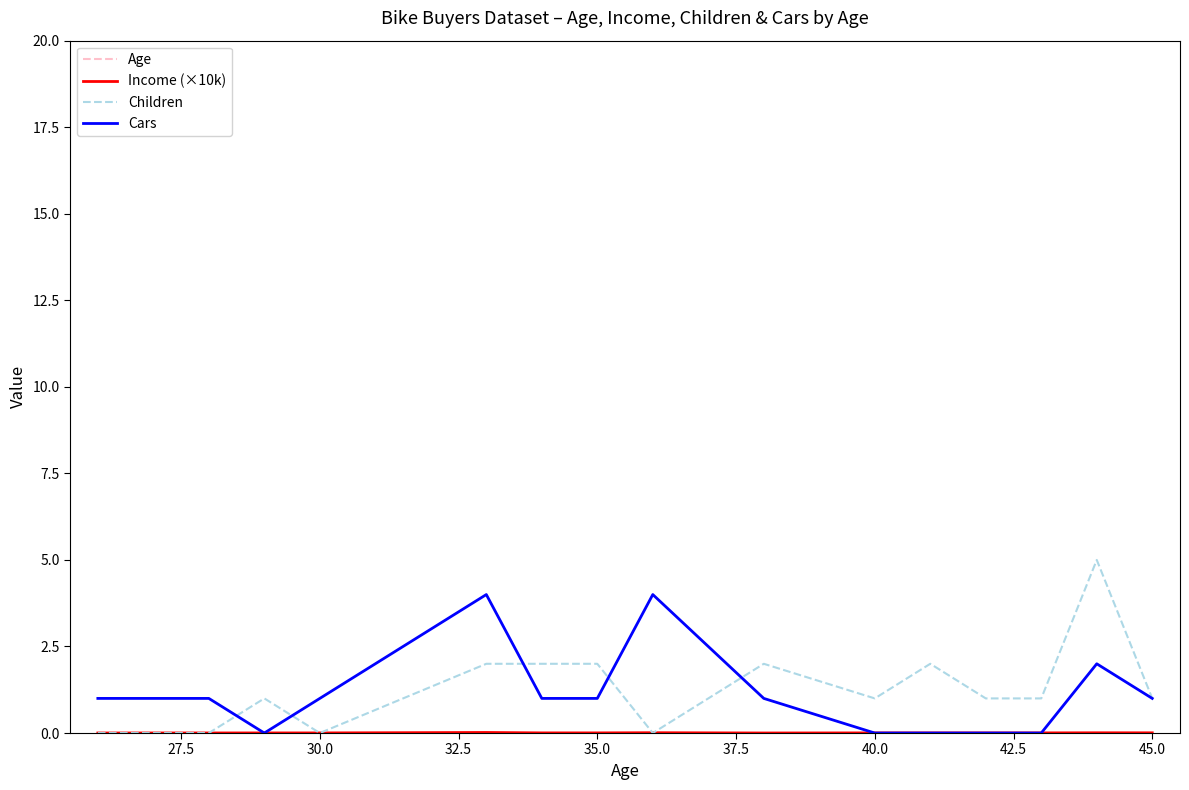

What is the highest value of the Cars series?

4.0